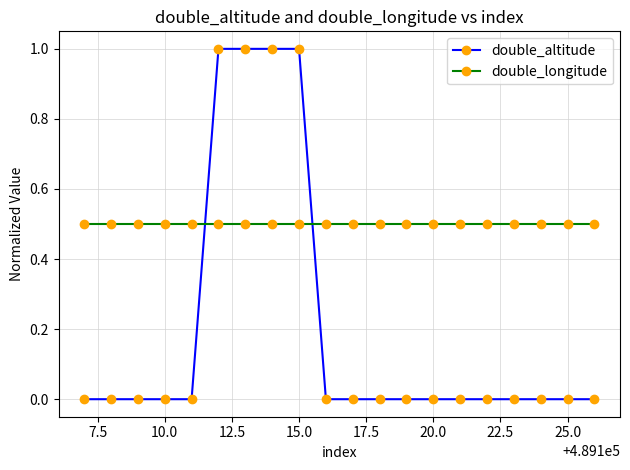

Which series has the largest total across all categories?

double_longitude